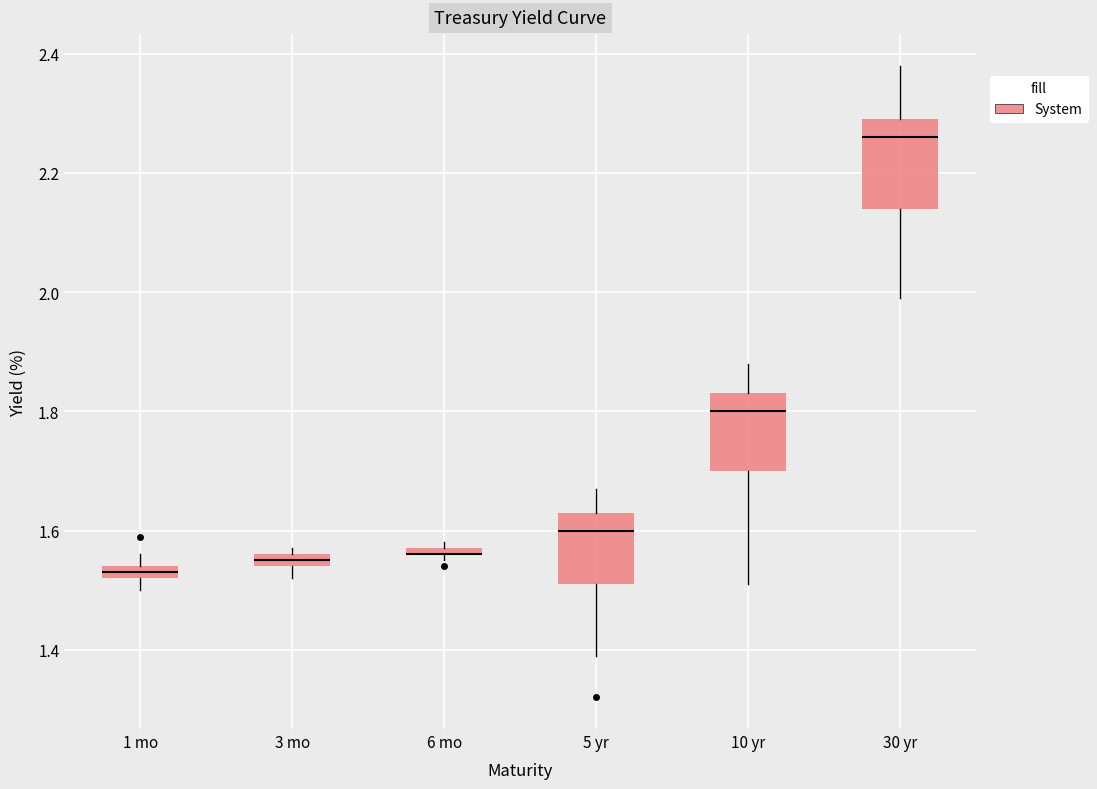

Where does the upper whisker of the box for 1 mo end on the y-axis? The values are not printed on the chart, so give them approximately, as read against the axis.

1.56